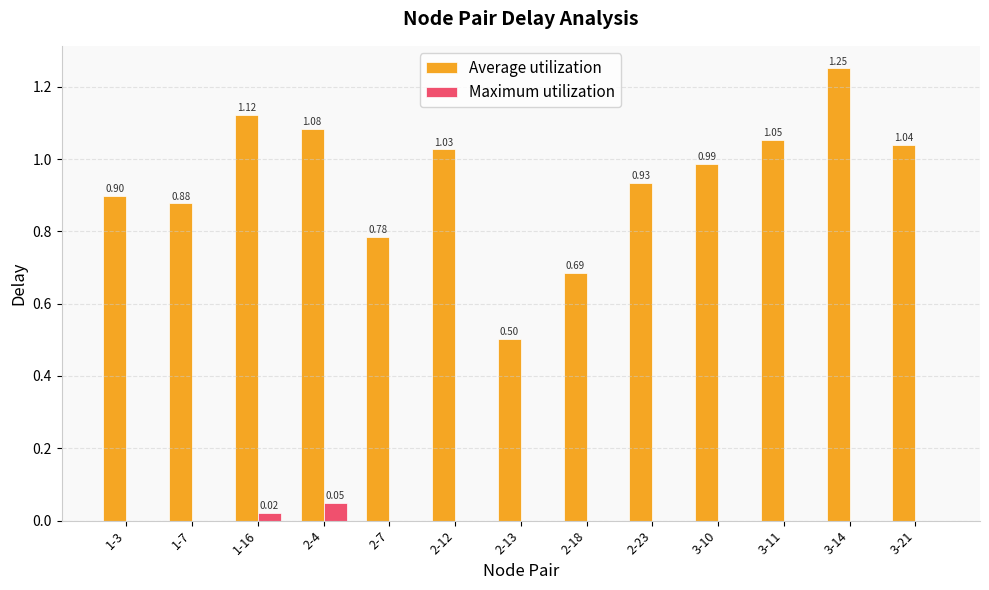

At which category is the sum across all series the highest?

3-14